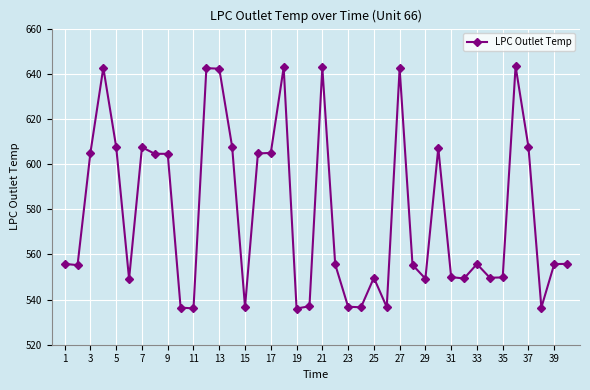

What is the sum of all values?

23124.7